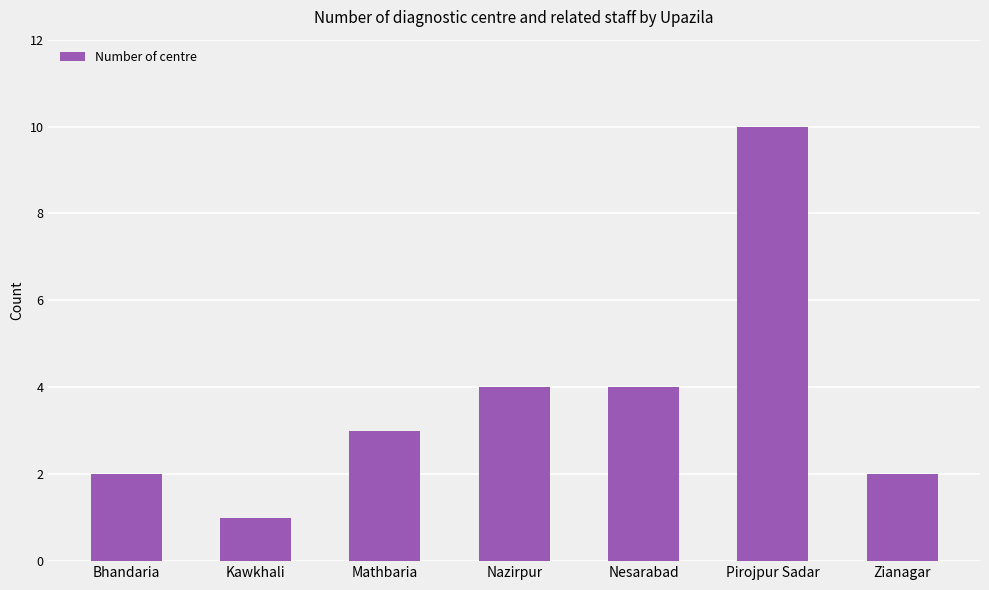

What is the difference between the values at Pirojpur Sadar and Kawkhali?

9